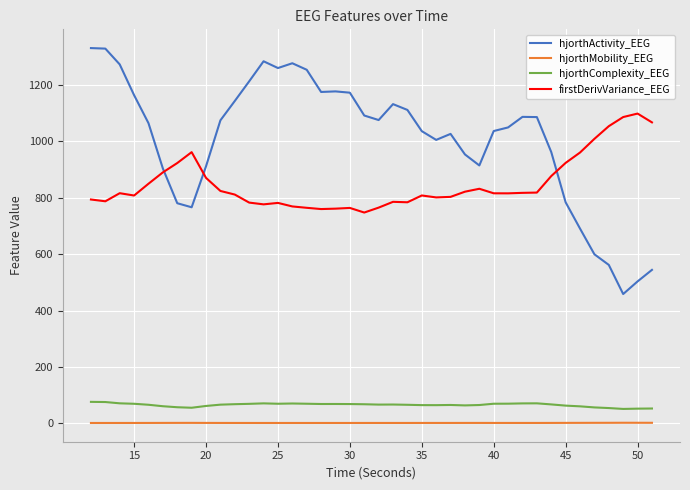

True or false: hjorthActivity_EEG and hjorthMobility_EEG cross at least once.

False